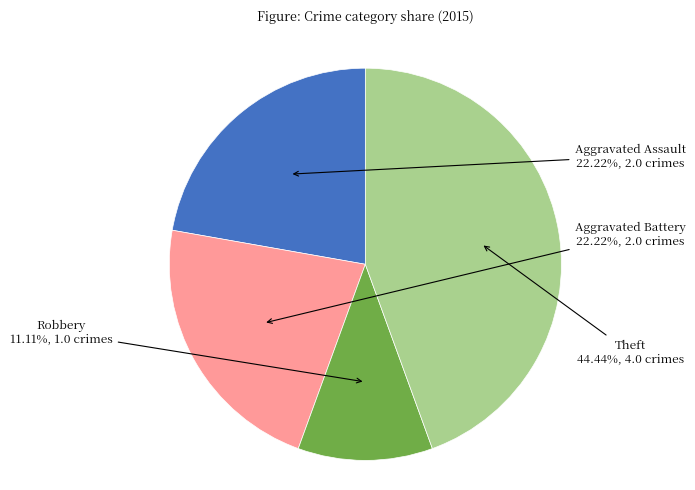

Does any single category account for the majority?

No